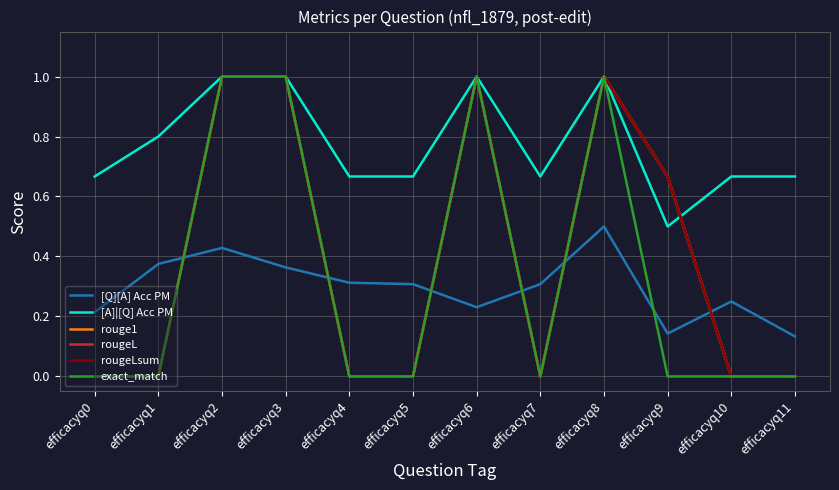

Does the chart have visible grid lines?

Yes